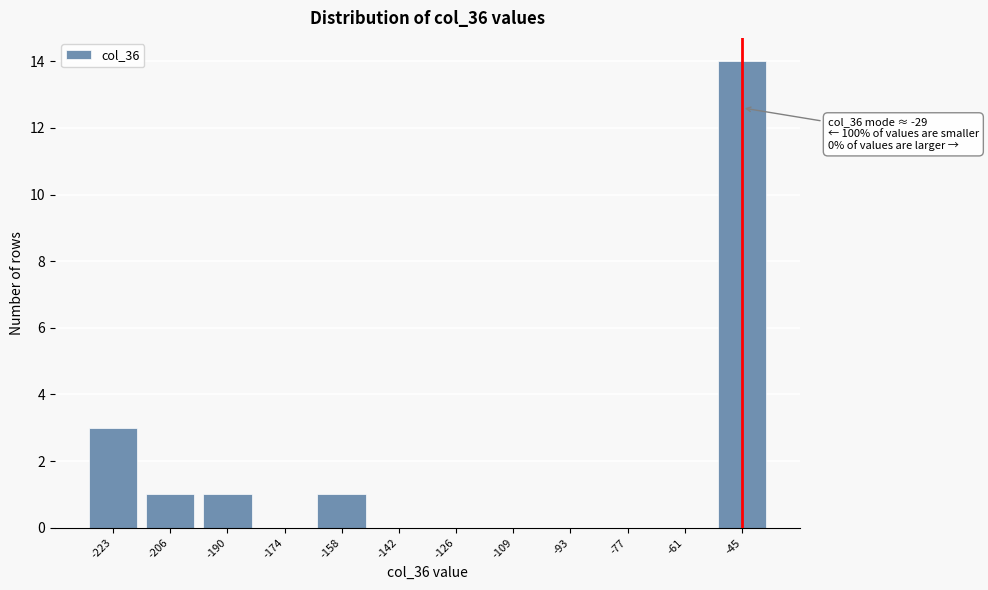

At which category does the chart reach its peak across all series?

-45